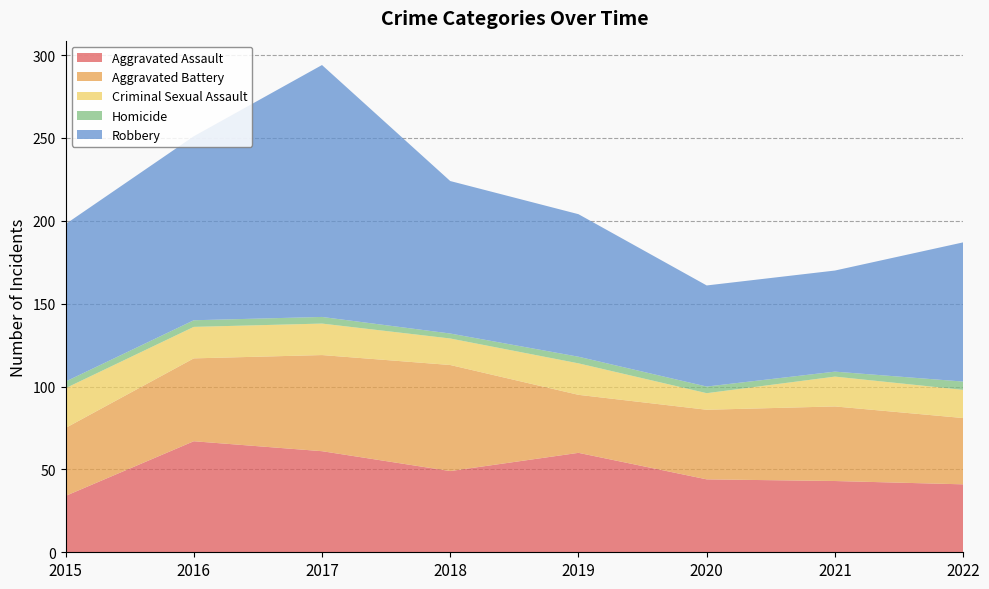

Reading right to left, list all the values displayed in this chart.

Aggravated Assault: 2022=41	2021=43	2020=44	2019=60	2018=49	2017=61	2016=67	2015=34
Aggravated Battery: 2022=40	2021=45	2020=42	2019=35	2018=64	2017=58	2016=50	2015=41
Criminal Sexual Assault: 2022=17	2021=18	2020=10	2019=19	2018=16	2017=19	2016=19	2015=24
Homicide: 2022=5	2021=3	2020=4	2019=4	2018=3	2017=4	2016=4	2015=4
Robbery: 2022=84	2021=61	2020=61	2019=86	2018=92	2017=152	2016=111	2015=95